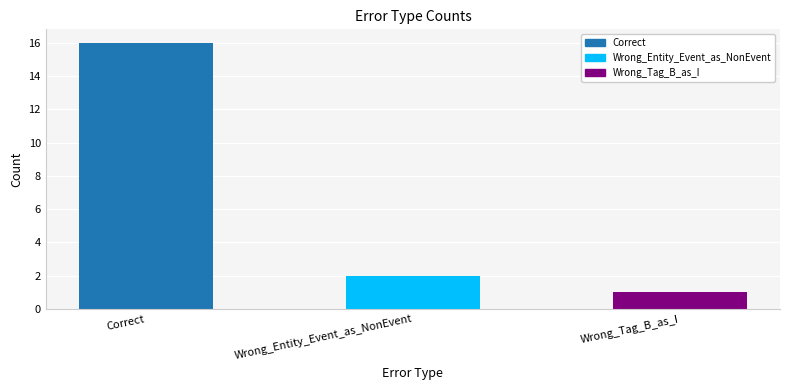

How many categories are shown in the chart?

3